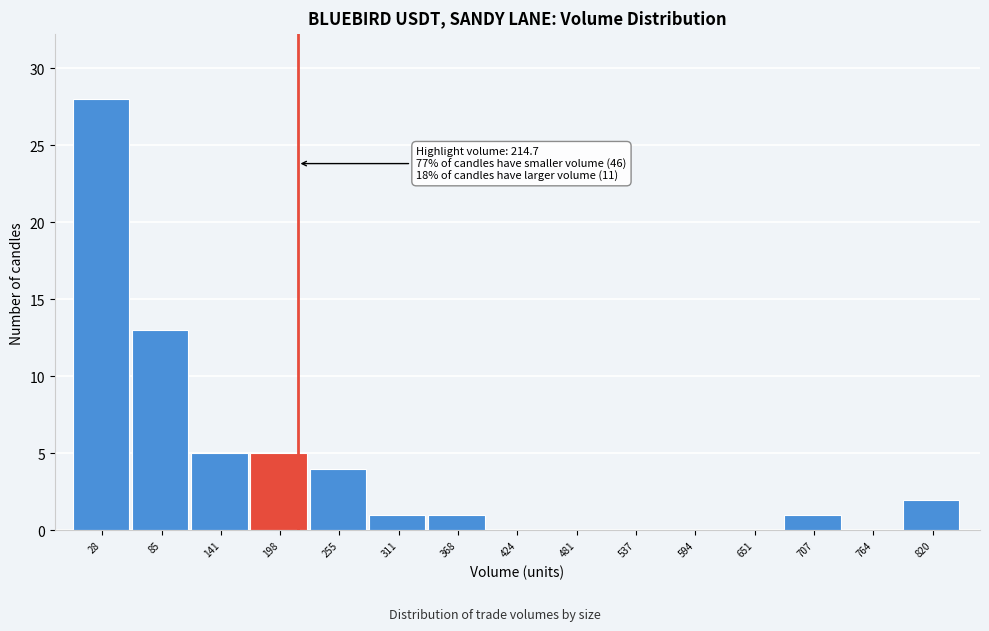

Over which range of the x-axis is the bar tallest?

0 to 60